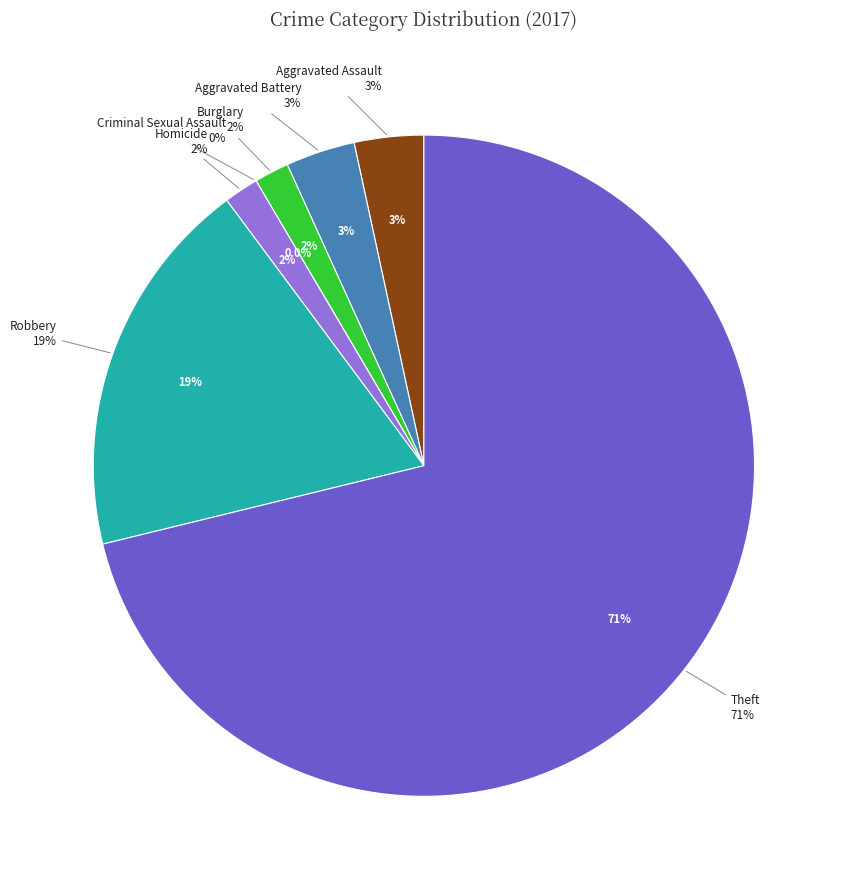

The Criminal Sexual Assault slice represents 1% of the pie. True or false?

False